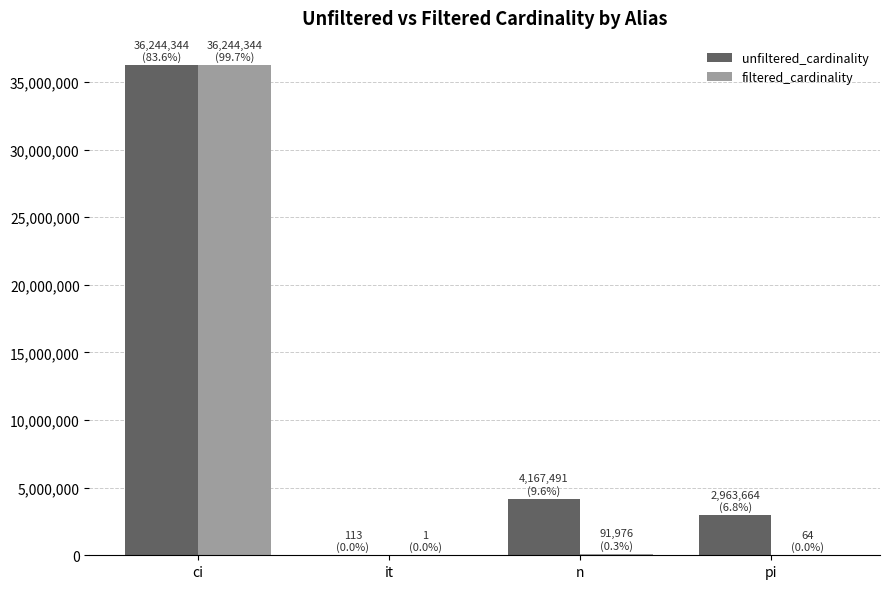

Which series has the largest total across all categories?

unfiltered_cardinality